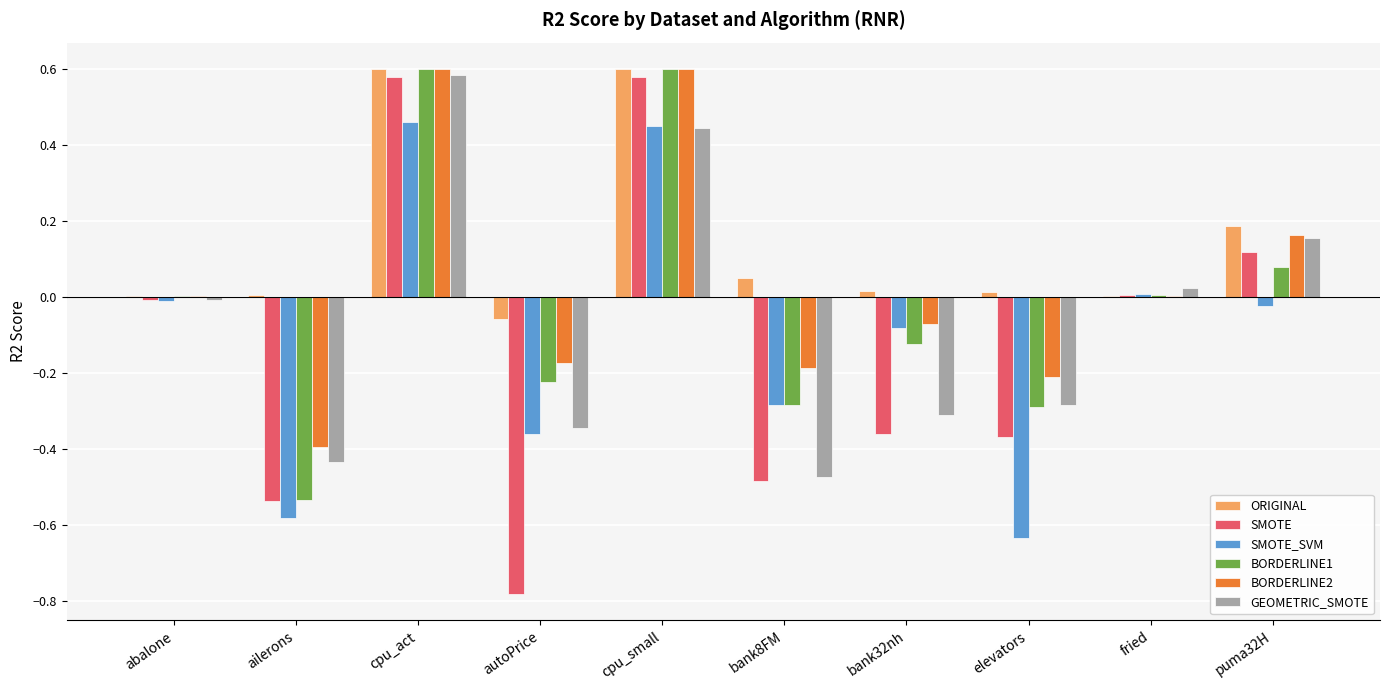

Is the value of BORDERLINE2 at abalone greater than the value of SMOTE_SVM at cpu_act?

No